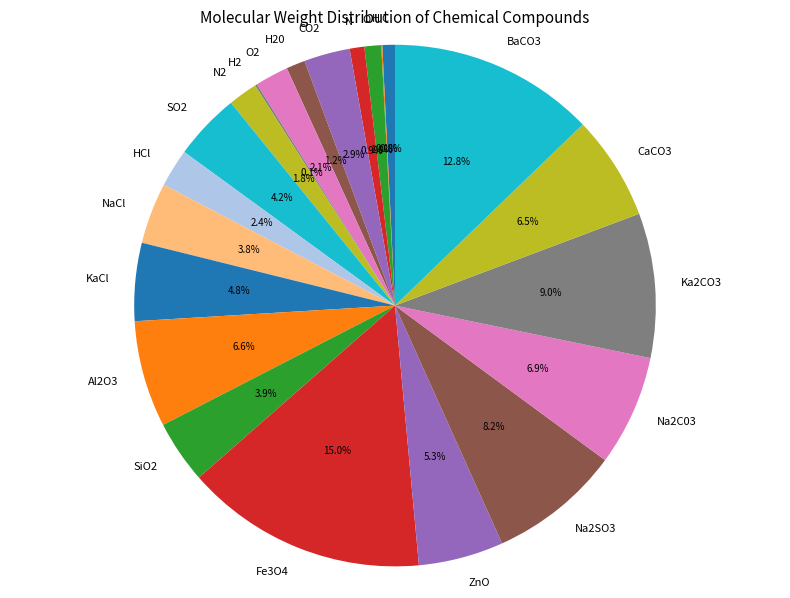

What percentage do C and CaCO3 together represent?

7.3%